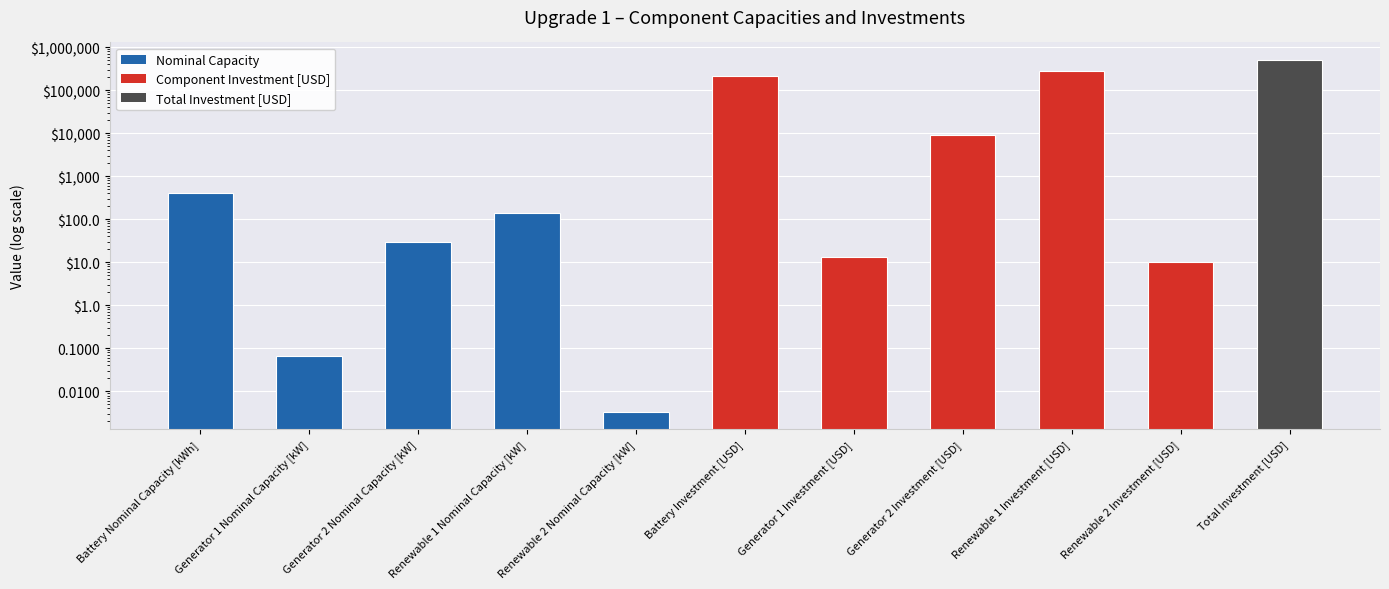

What value does the data have at Generator 1 Nominal Capacity [kW]?

0.1